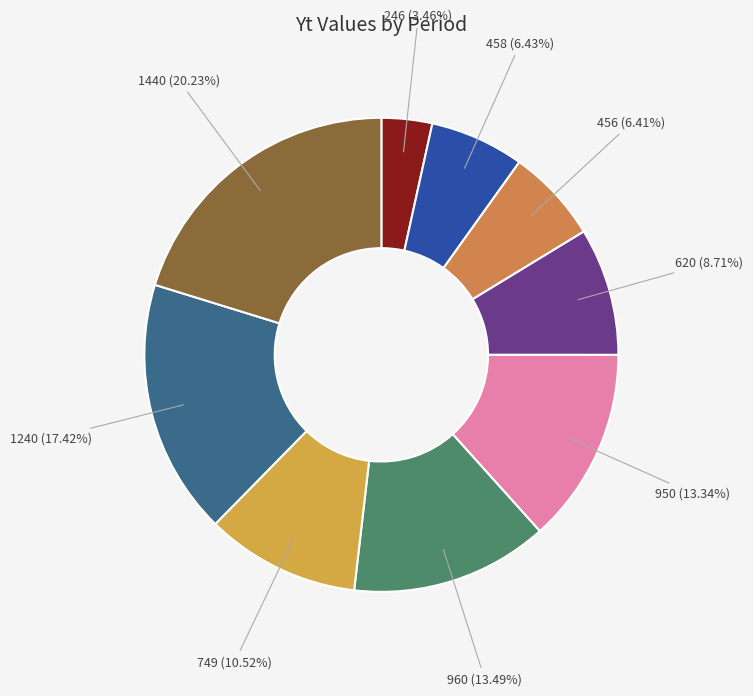

How many slices are in this pie chart?

9